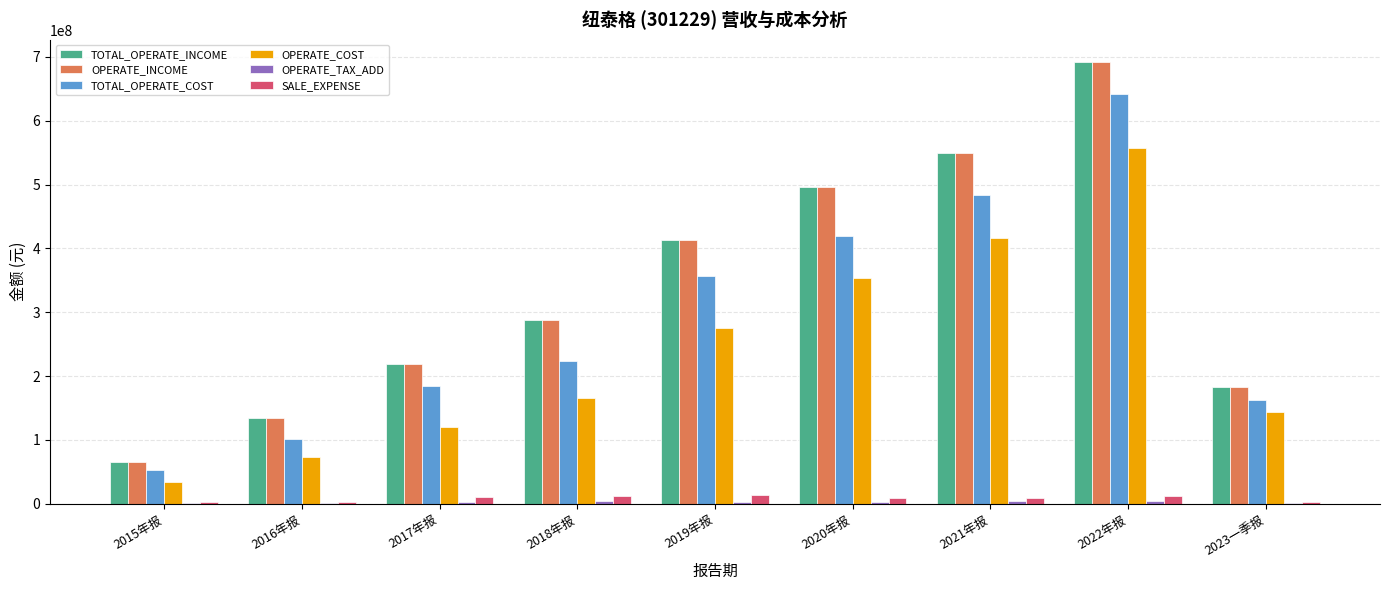

Count the number of data series in this chart.

6